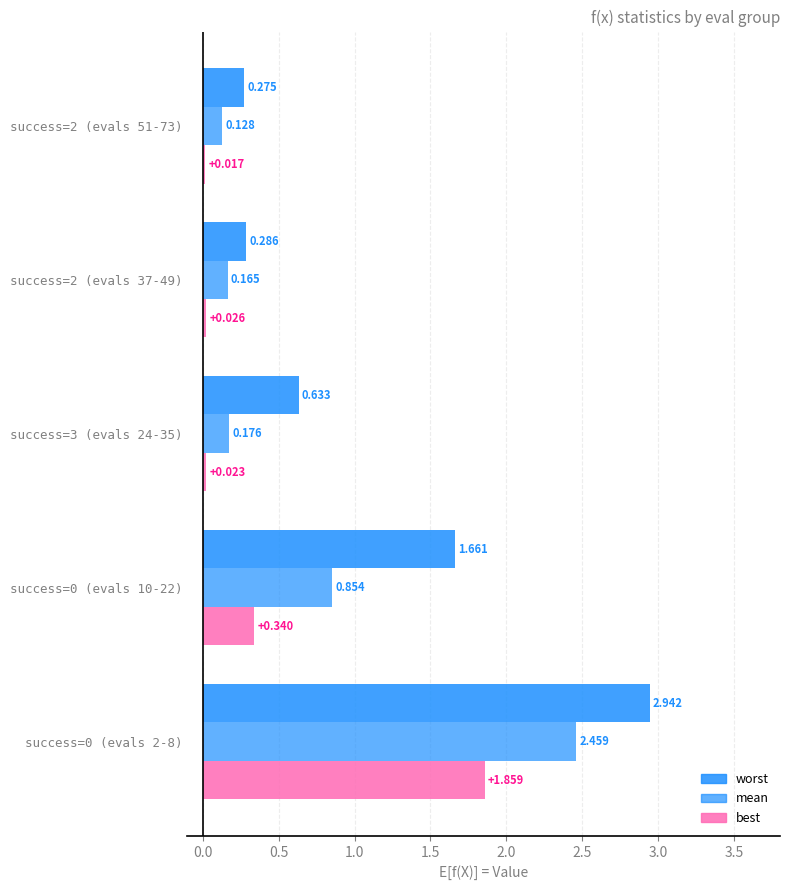

Reading left to right, transcribe all the data shown in this chart.

worst: 2.9	1.7	0.6	0.3	0.3
mean: 2.5	0.9	0.2	0.2	0.1
best: 1.9	0.3	0.0	0.0	0.0